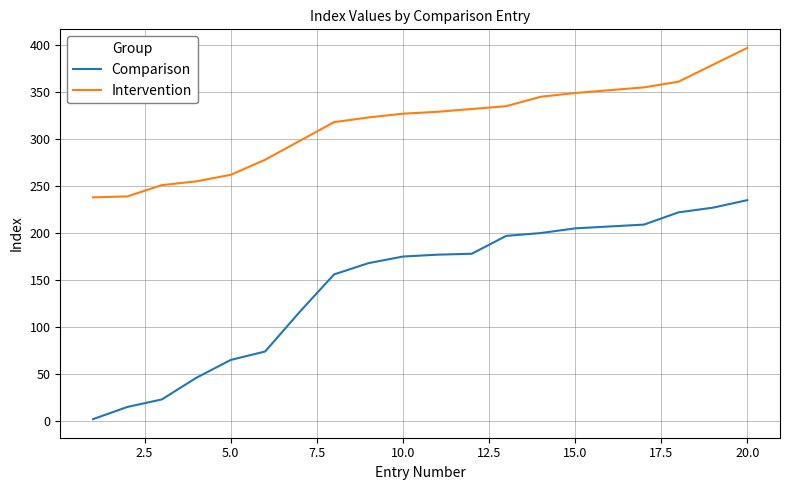

Which series has the largest total across all categories?

Intervention